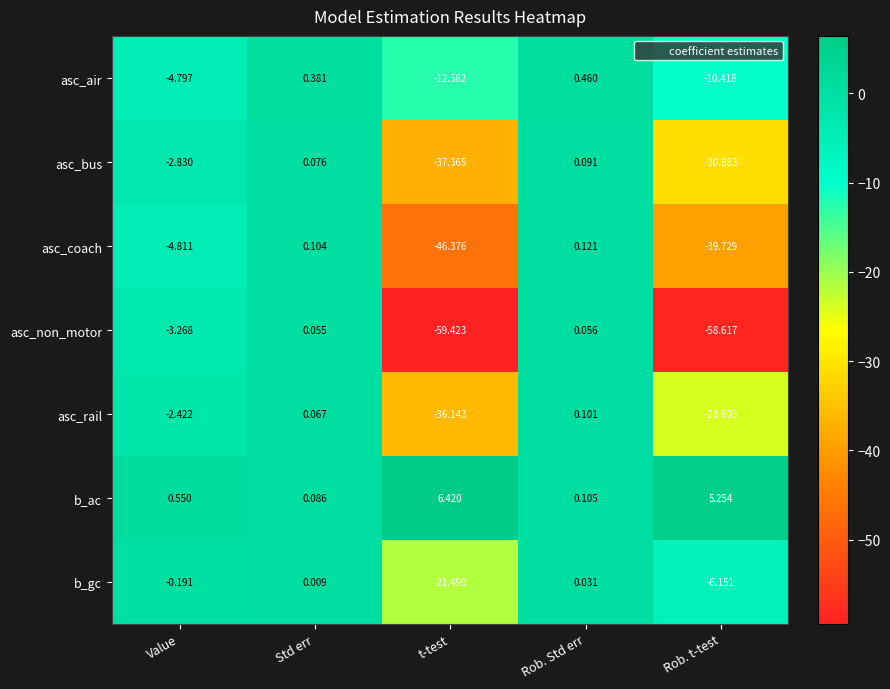

Which category has the lowest value across all series?

t-test